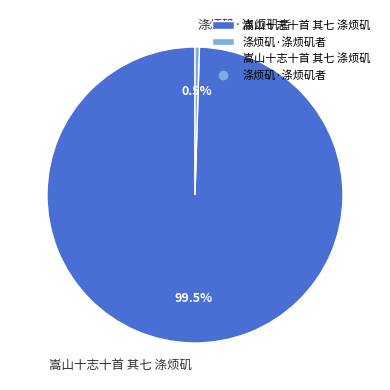

Rank the categories by value from lowest to highest.

涤烦矶·涤烦矶者, 嵩山十志十首 其七 涤烦矶